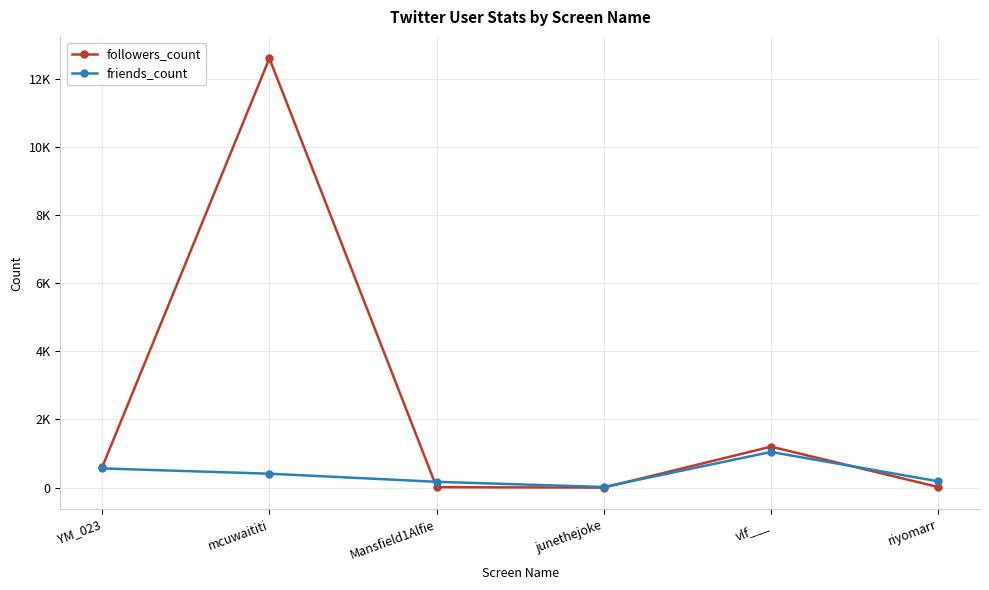

List the series in order of their overall mean, highest first.

followers_count, friends_count